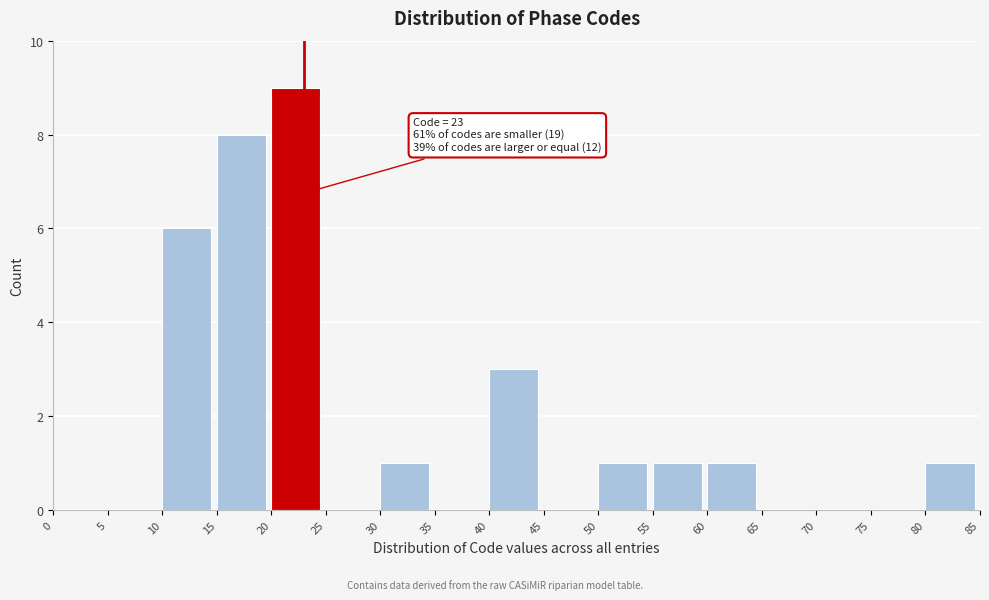

Which range on the x-axis has the tallest bar?

20 to 25